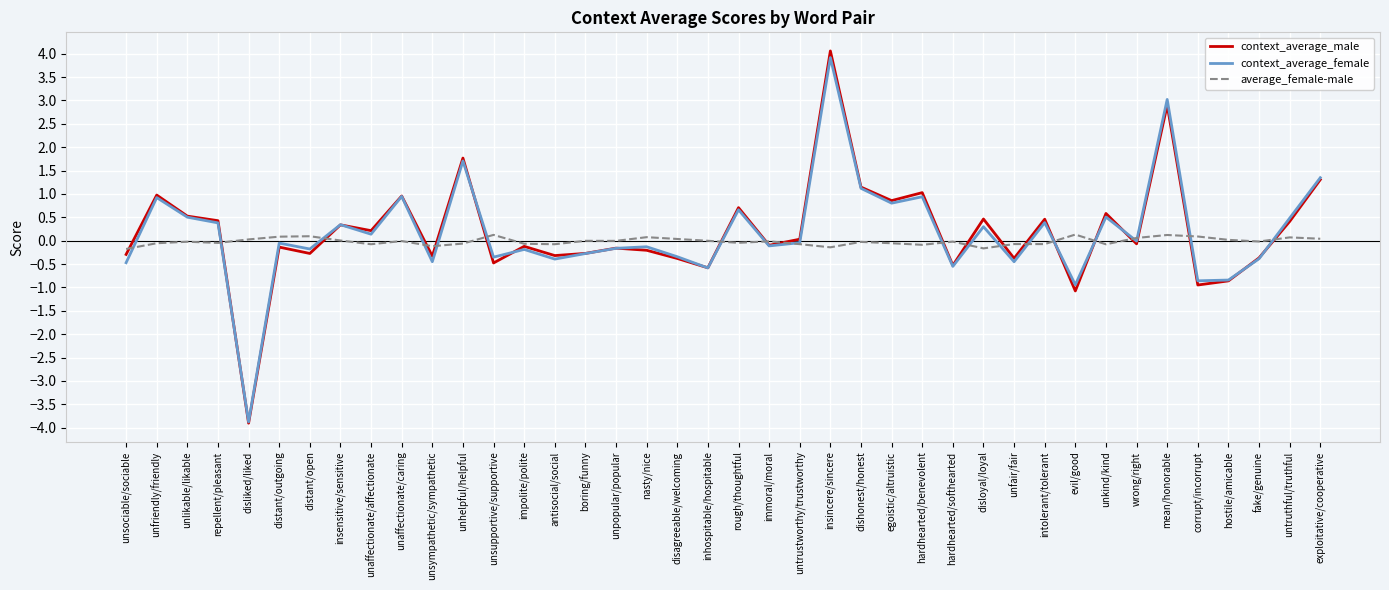

True or false: context_average_female has a value of 1.1 at dishonest/honest.

True